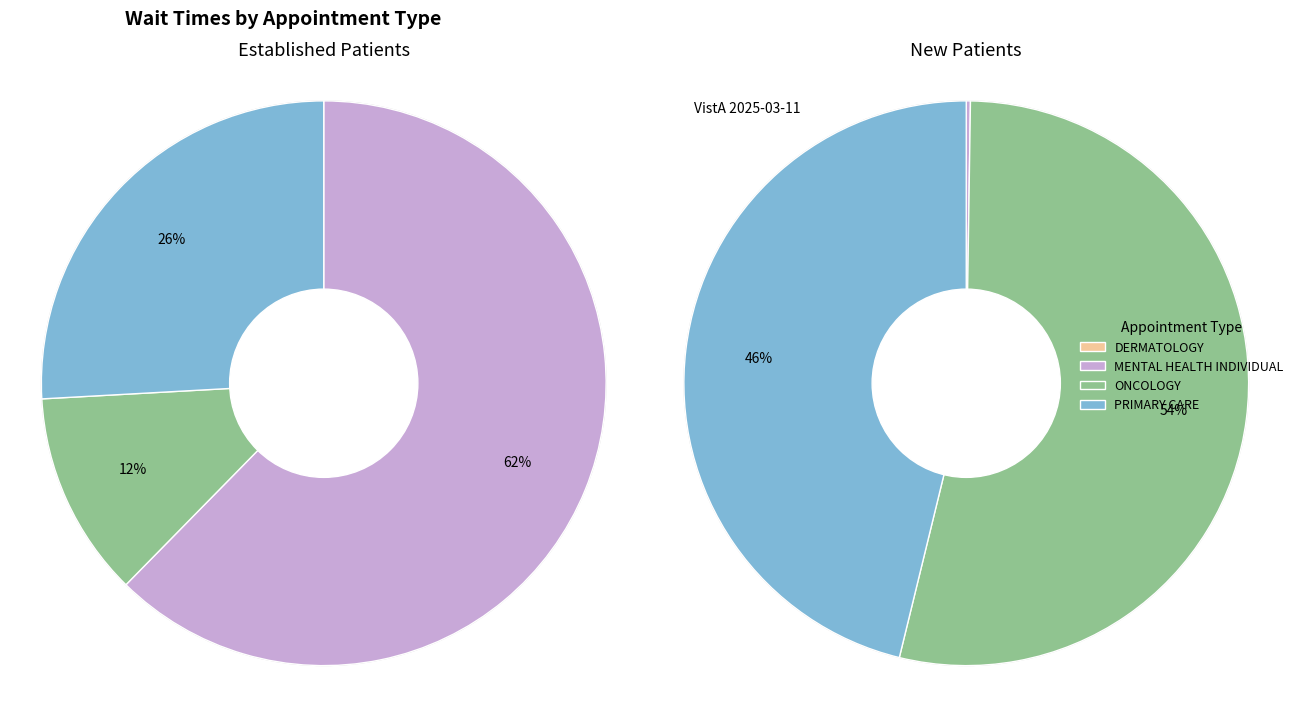

What portion of the pie excludes DERMATOLOGY?

100.0%